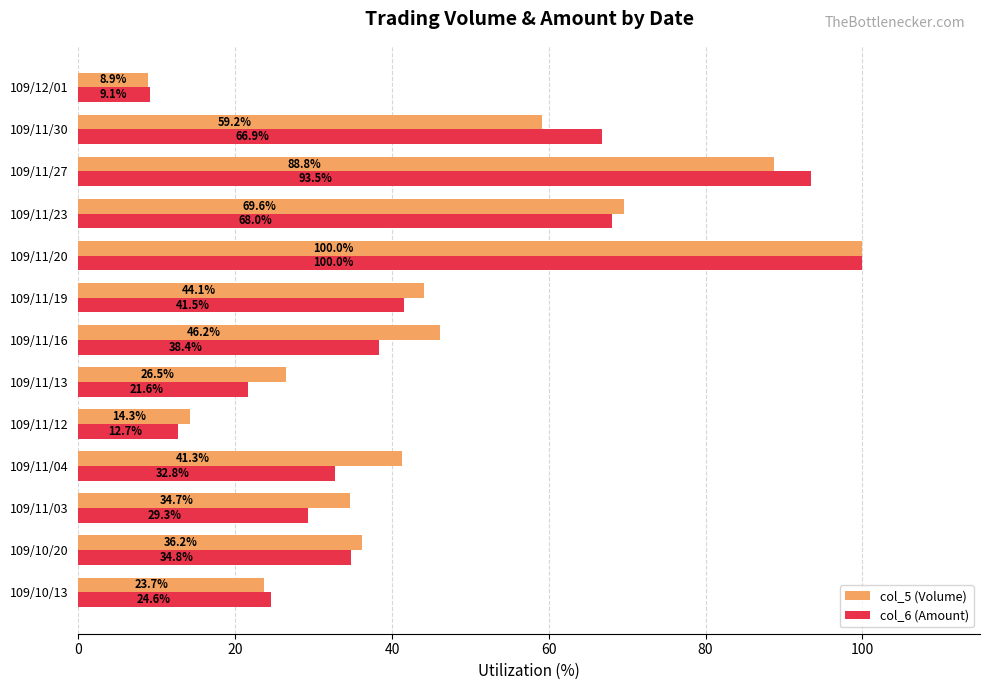

Rank the categories by col_5 (Volume) value from lowest to highest.

109/12/01, 109/11/12, 109/10/13, 109/11/13, 109/11/03, 109/10/20, 109/11/04, 109/11/19, 109/11/16, 109/11/30, 109/11/23, 109/11/27, 109/11/20